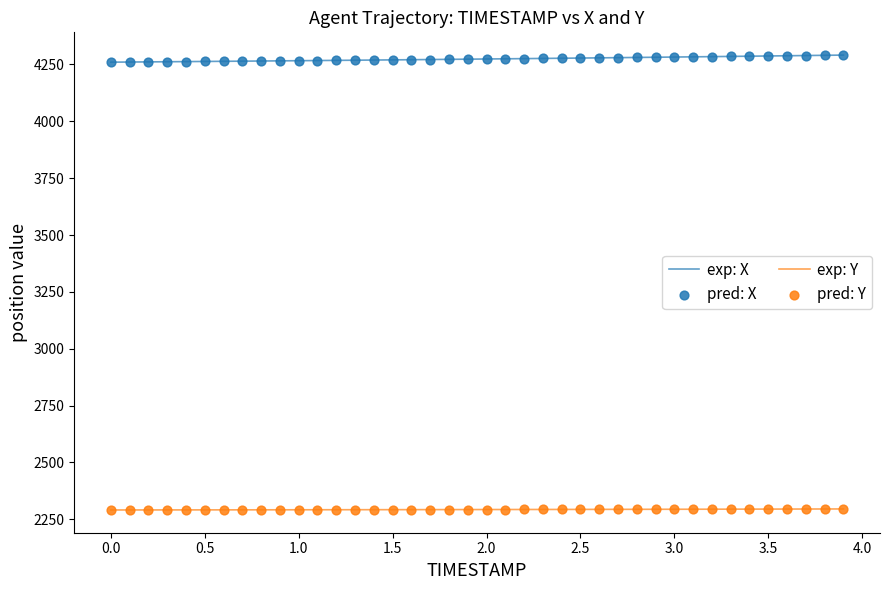

What is the smallest value displayed?

2290.9